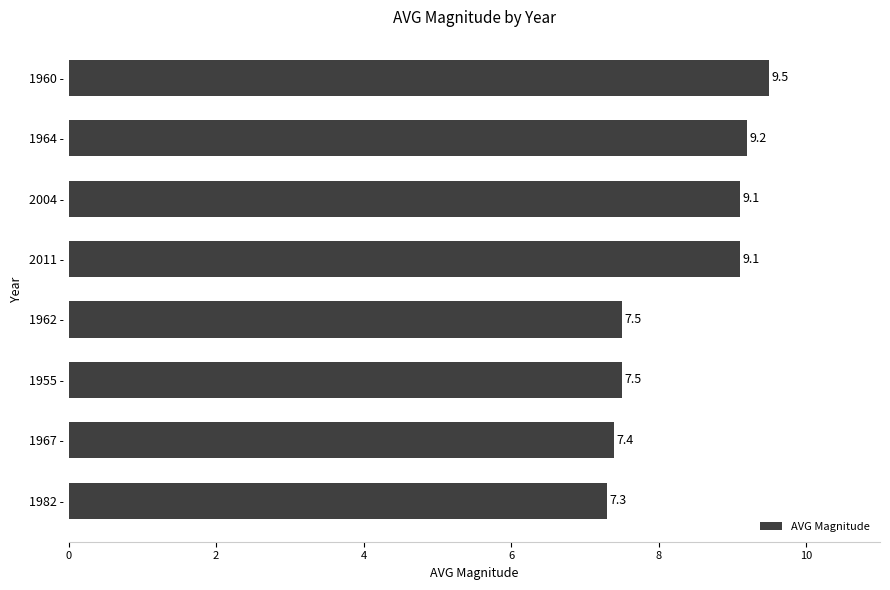

Reading top to bottom, list all the values displayed in this chart.

1960 -=9.5	1964 -=9.2	2004 -=9.1	2011 -=9.1	1962 -=7.5	1955 -=7.5	1967 -=7.4	1982 -=7.3